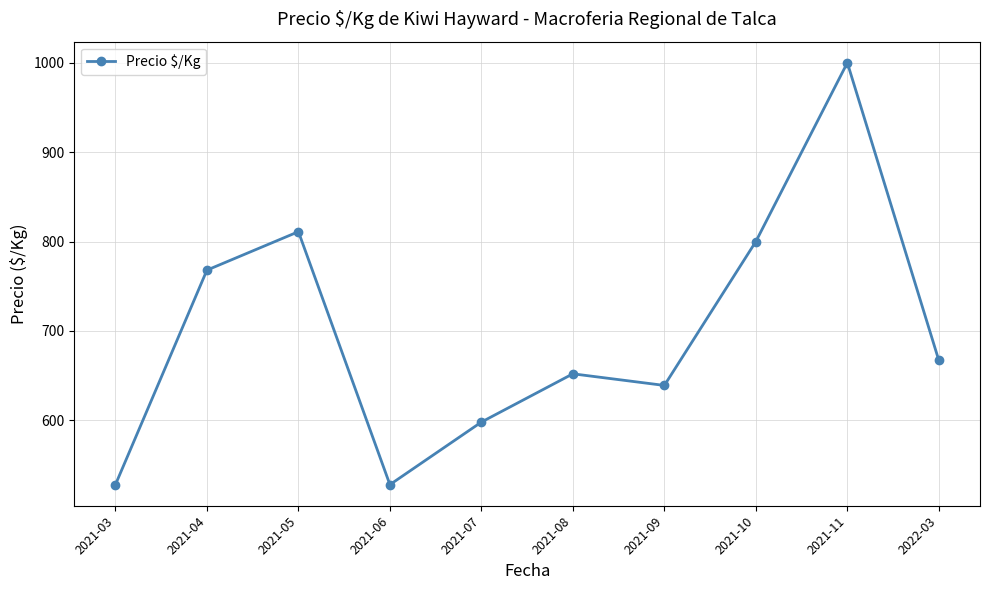

How many points are higher than both their immediate neighbors (excluding endpoints)?

3